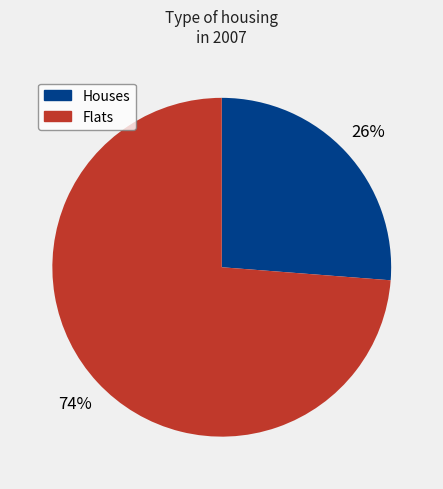

To the nearest percent, what is the difference between the largest and smallest slice percentages?

48%